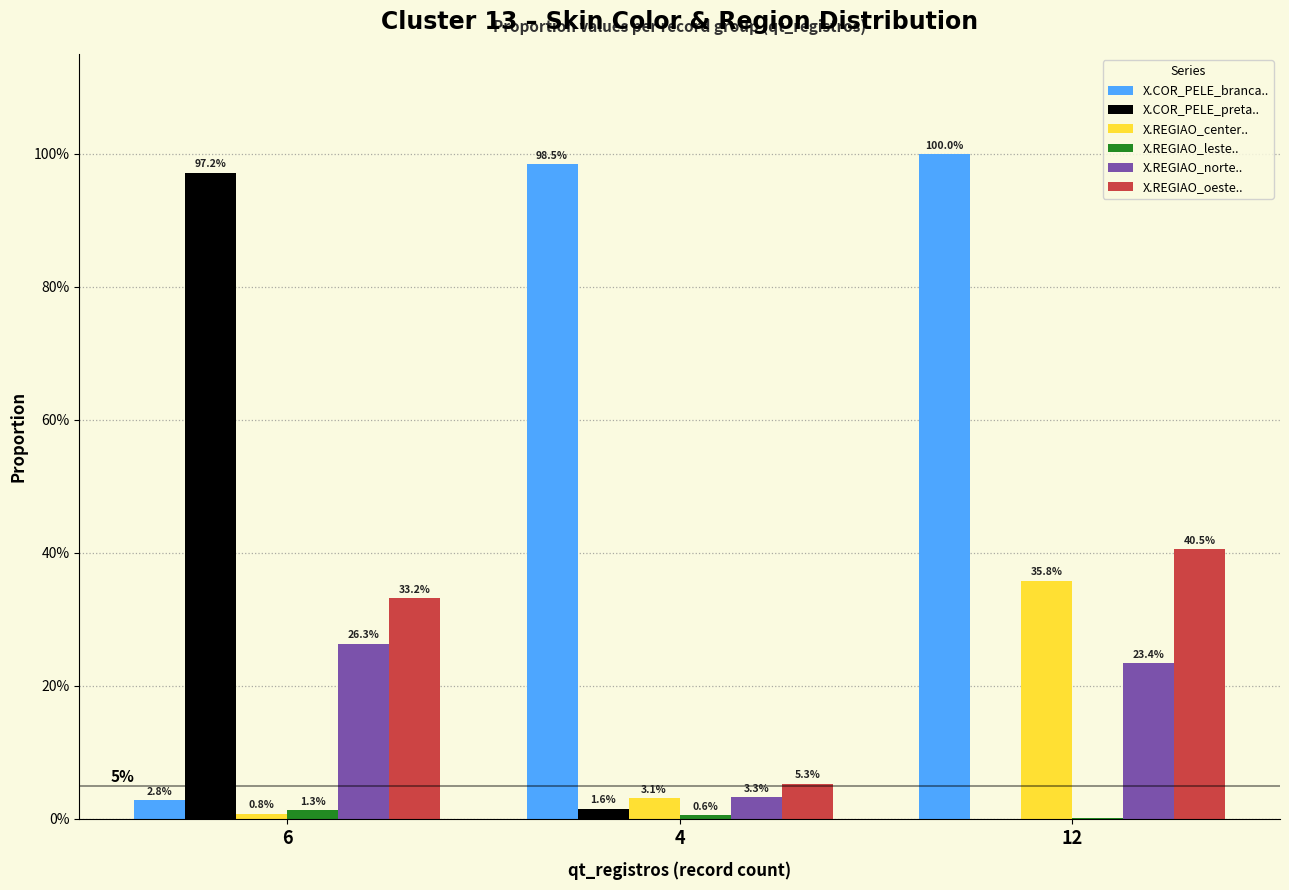

What are all the series names shown in the legend?

X.COR_PELE_branca.., X.COR_PELE_preta.., X.REGIAO_center.., X.REGIAO_leste.., X.REGIAO_norte.., X.REGIAO_oeste..